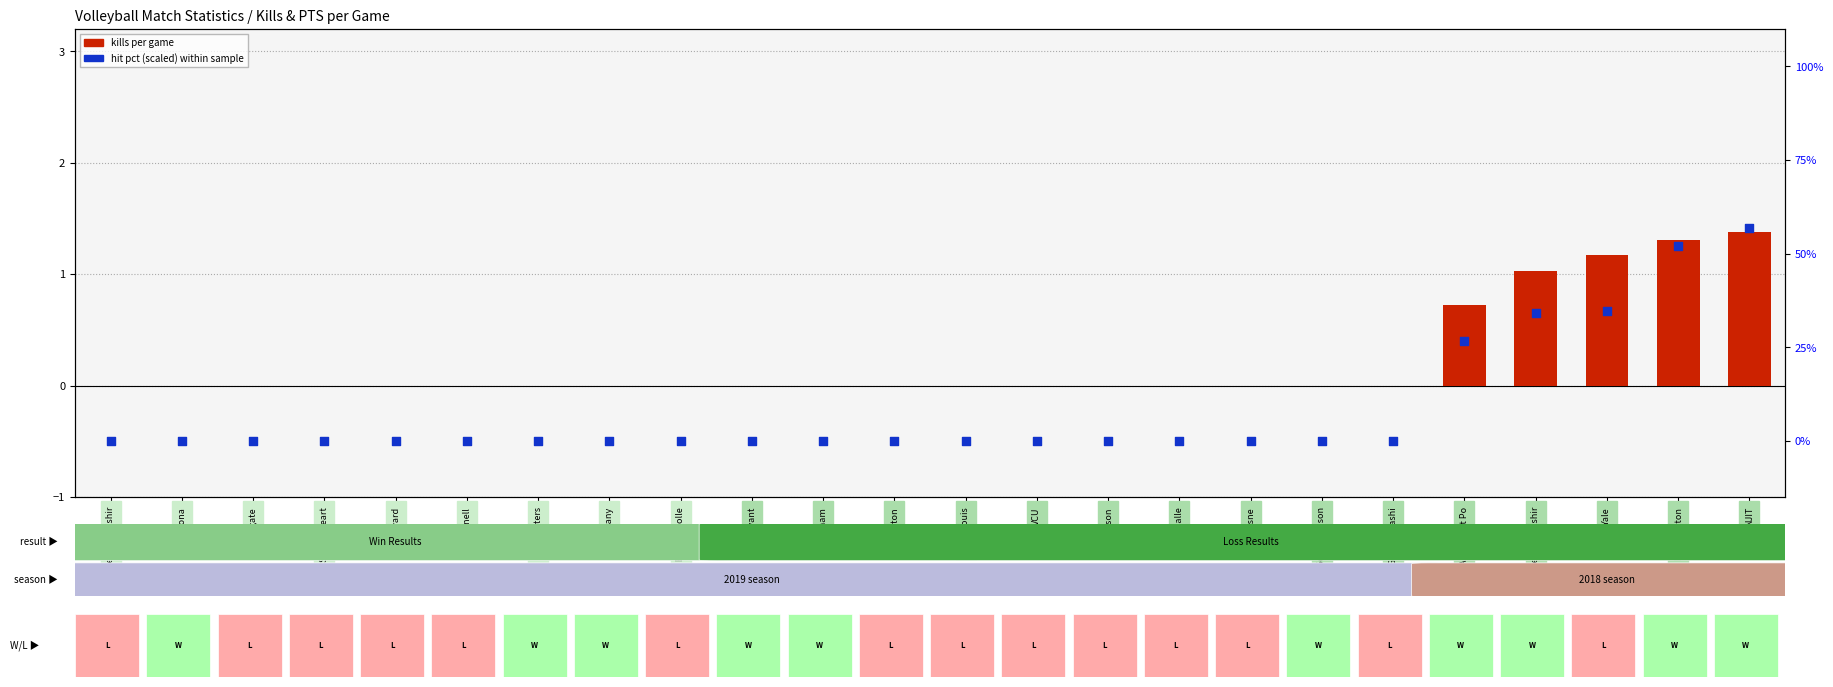

What are all the series names shown in the legend?

kills, hit_pct (scaled)